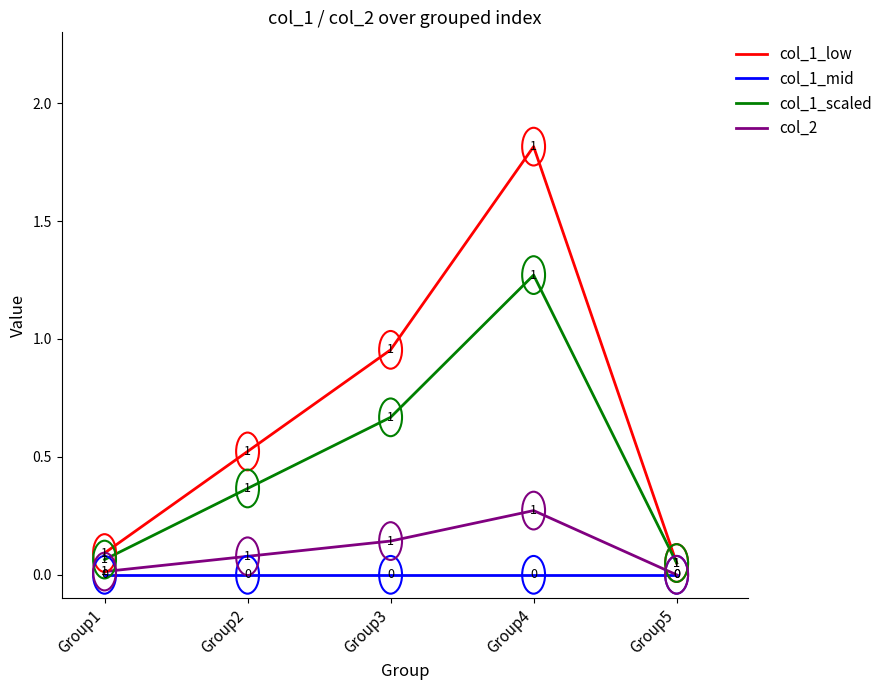

At which label is col_1_low closest to 0?

Group5